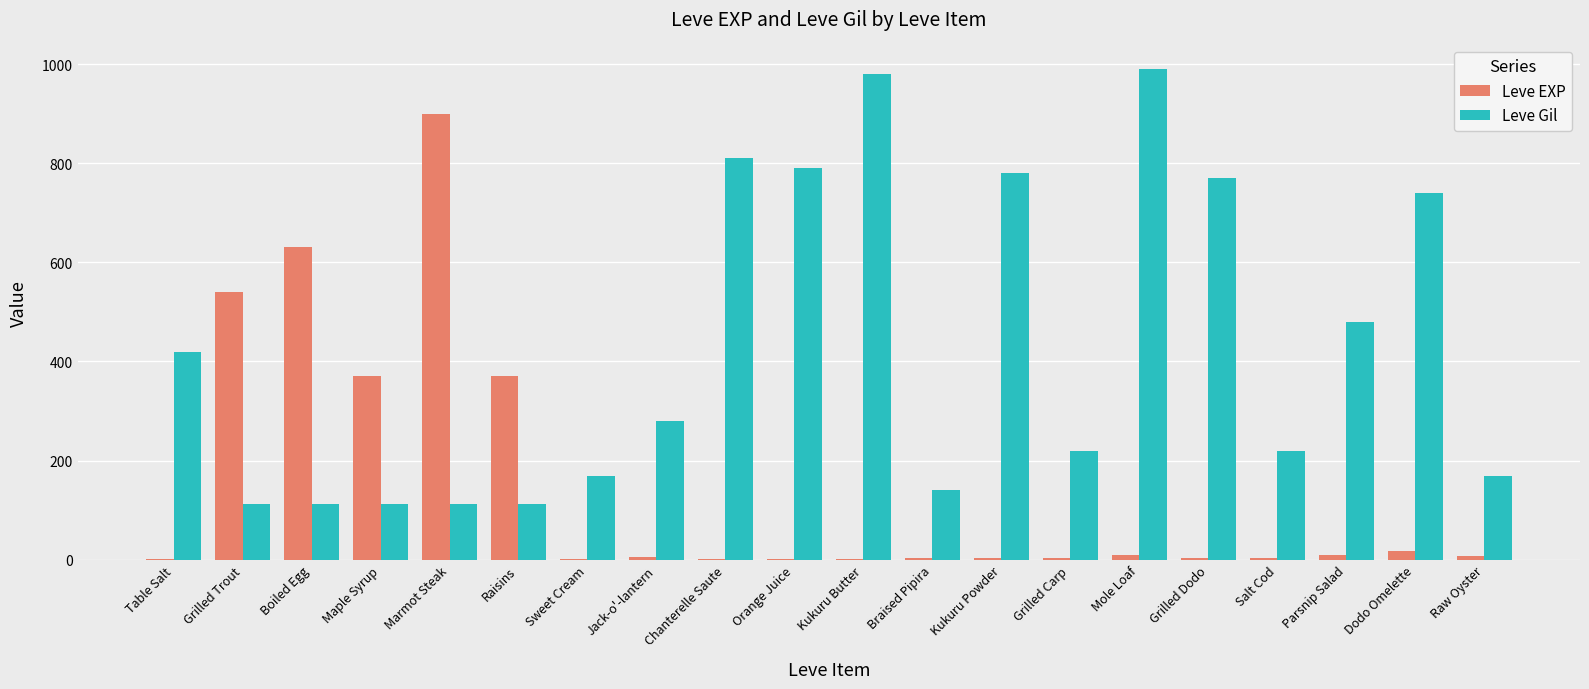

What is the highest value of the Leve EXP series?

900